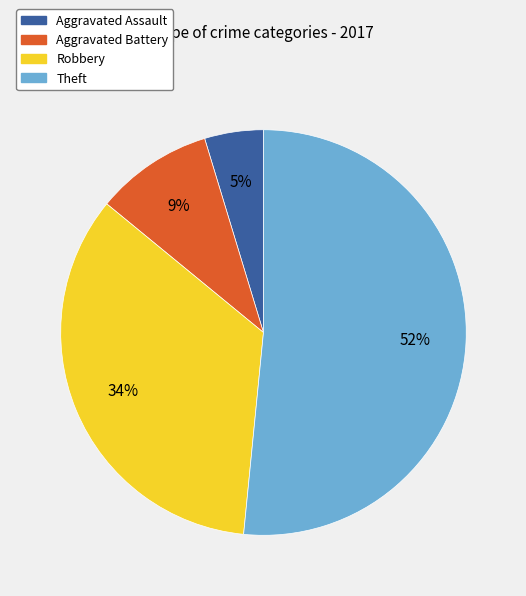

What is the majority slice?

Theft